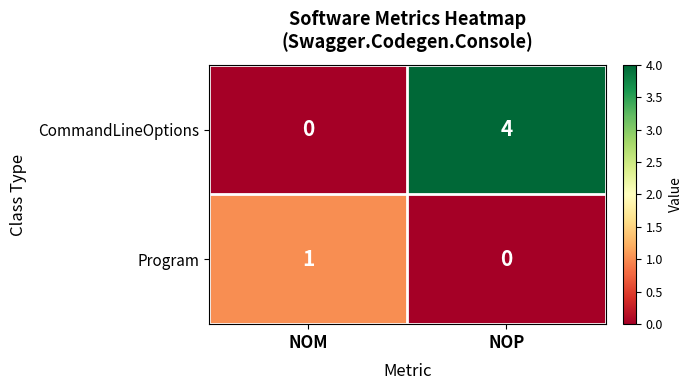

Which category has the highest value in the CommandLineOptions series?

NOP